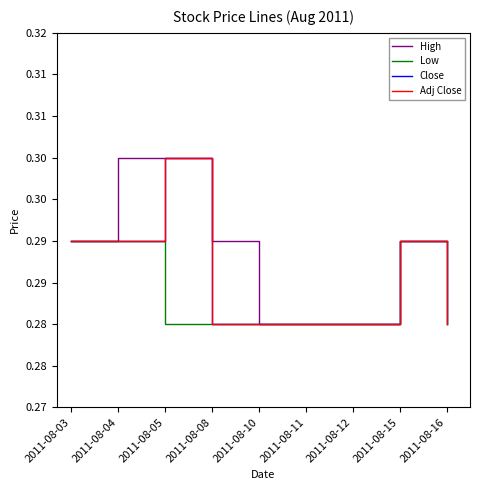

Does the chart have visible grid lines?

No